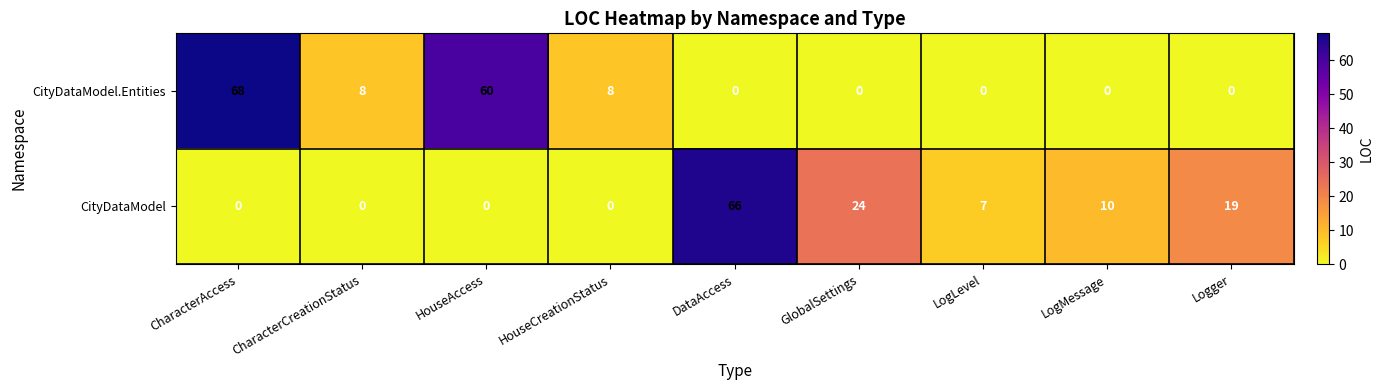

Reading left to right, transcribe all the data shown in this chart.

CityDataModel.Entities: 68	8	60	8	0	0	0	0	0
CityDataModel: 0	0	0	0	66	24	7	10	19